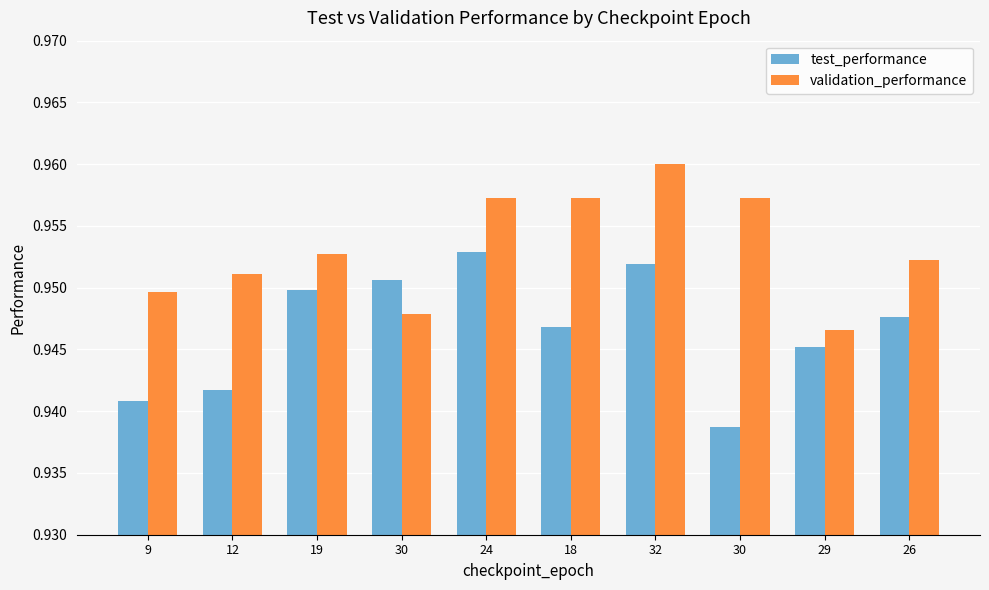

At which label does validation_performance reach its minimum?

29